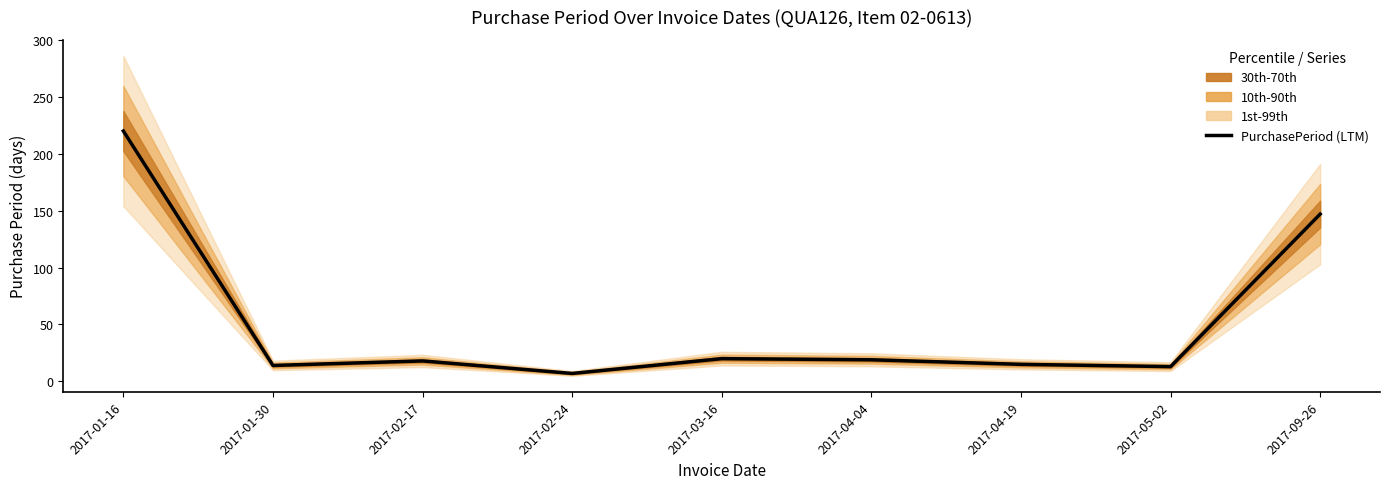

The chart shows a value of 19 at 2017-04-04. True or false?

True